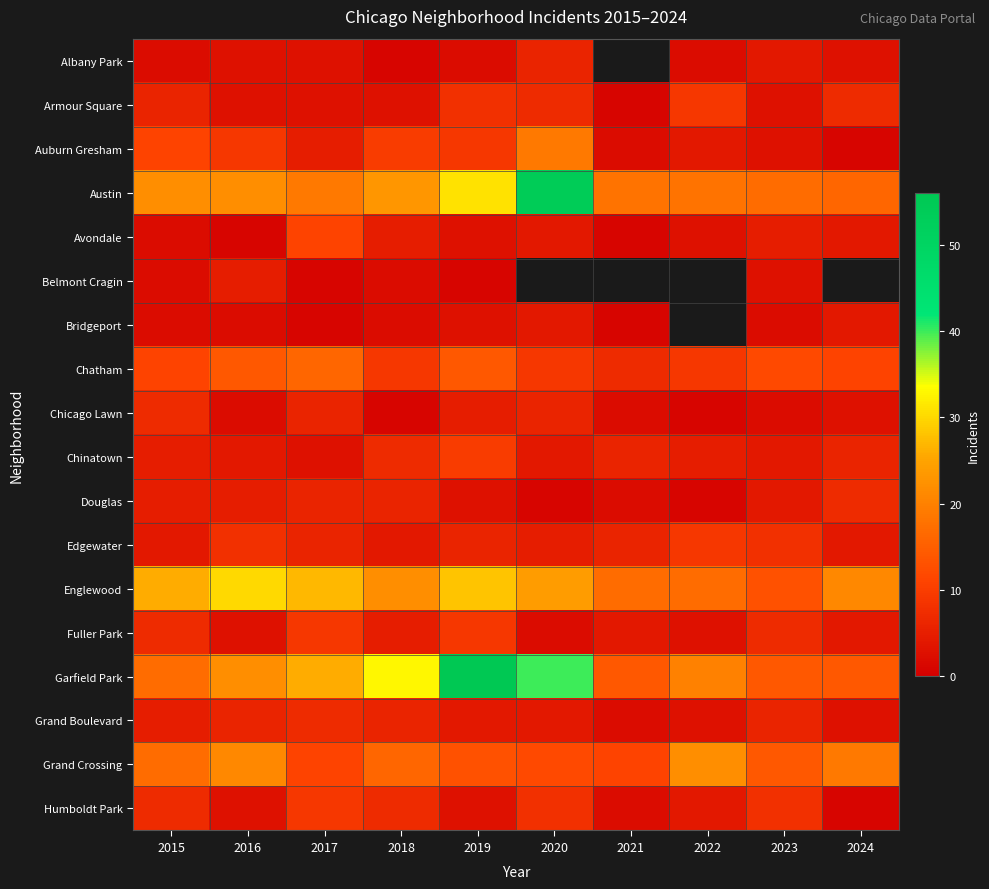

Between 2019 and 2022, which is larger?

2019